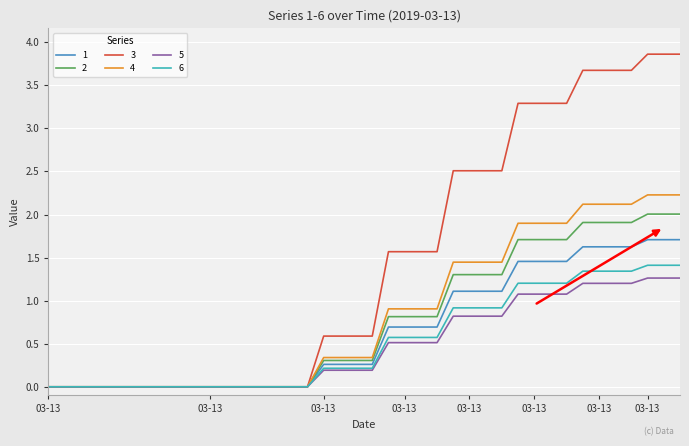

Which series has the widest spread of values?

3